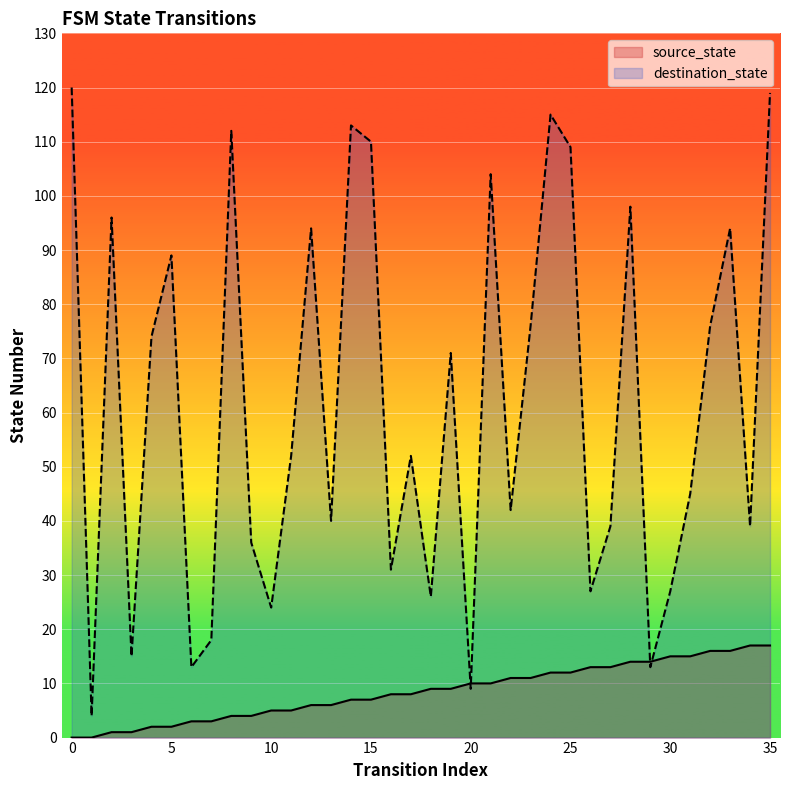

Count the number of categories in the chart.

36